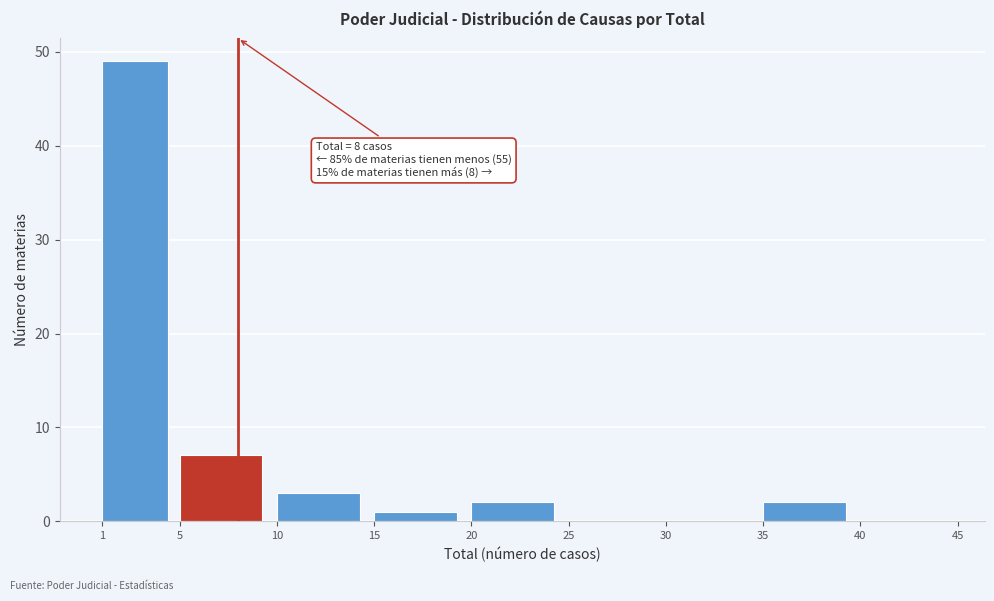

Which range on the x-axis has the tallest bar?

1 to 5